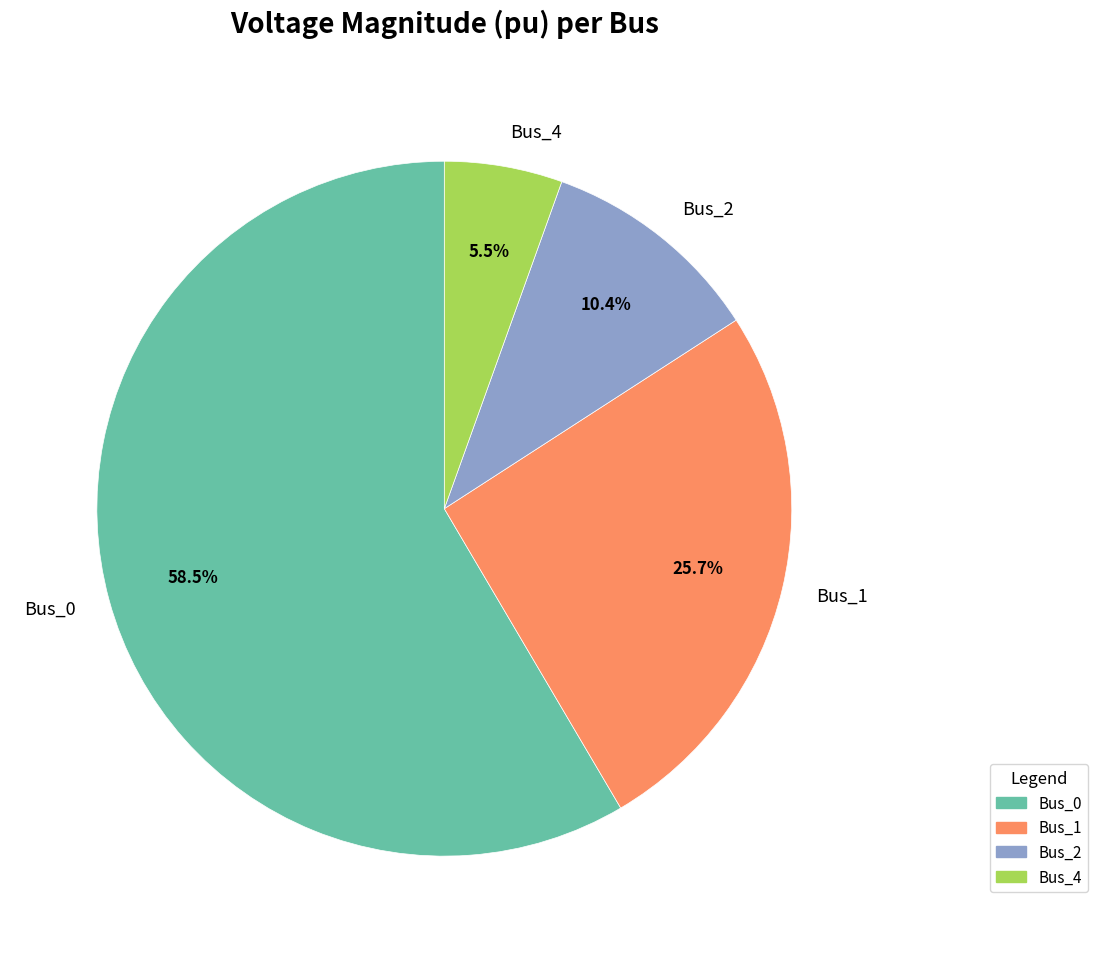

How many slices are in this pie chart?

4